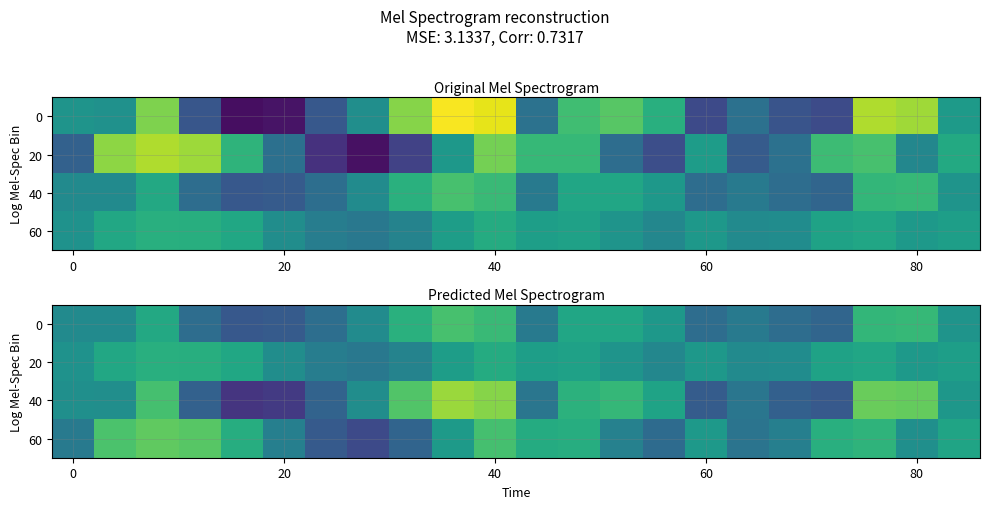

Which series has the largest range (max minus min)?

40